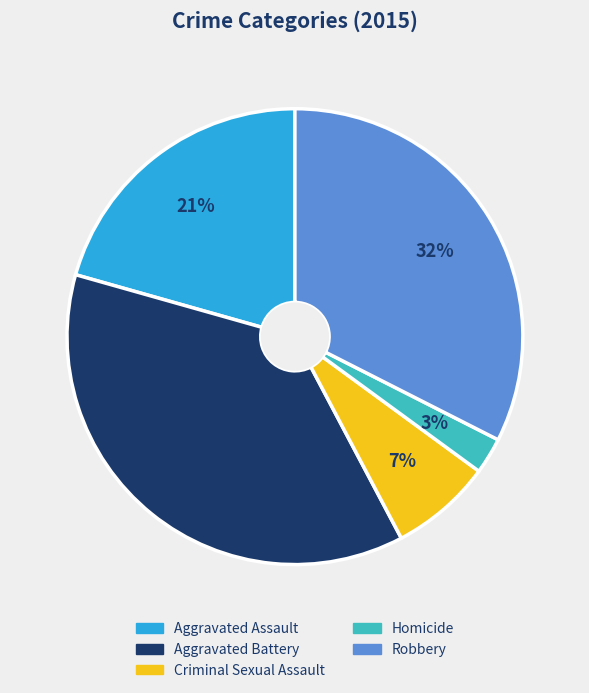

Which category has the smallest portion of the pie?

Homicide